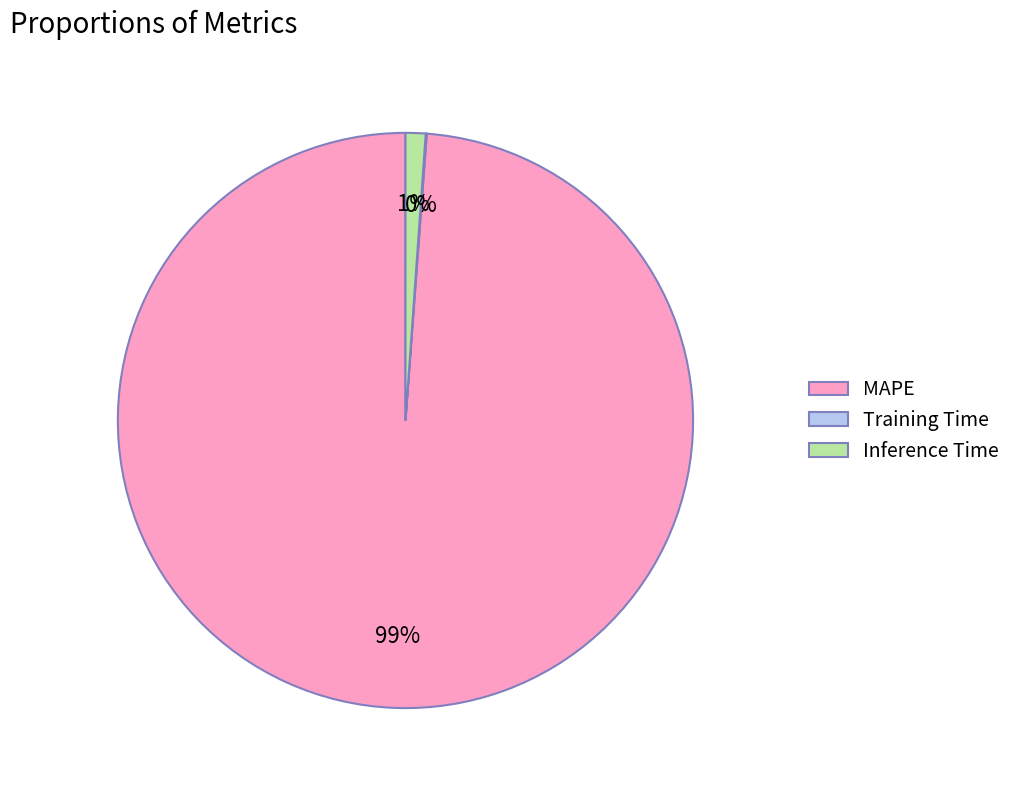

To the nearest percent, what is the difference between the Inference Time and MAPE slice percentages?

98%